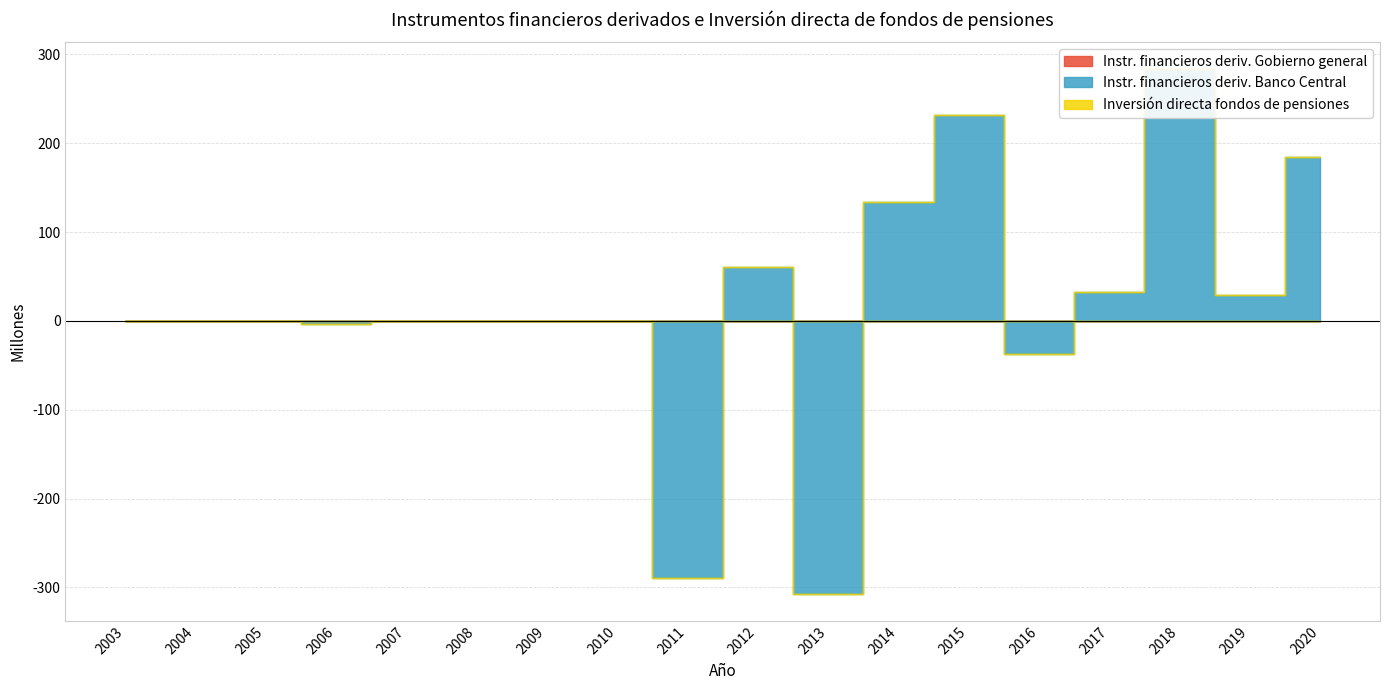

How many categories are shown in the chart?

18